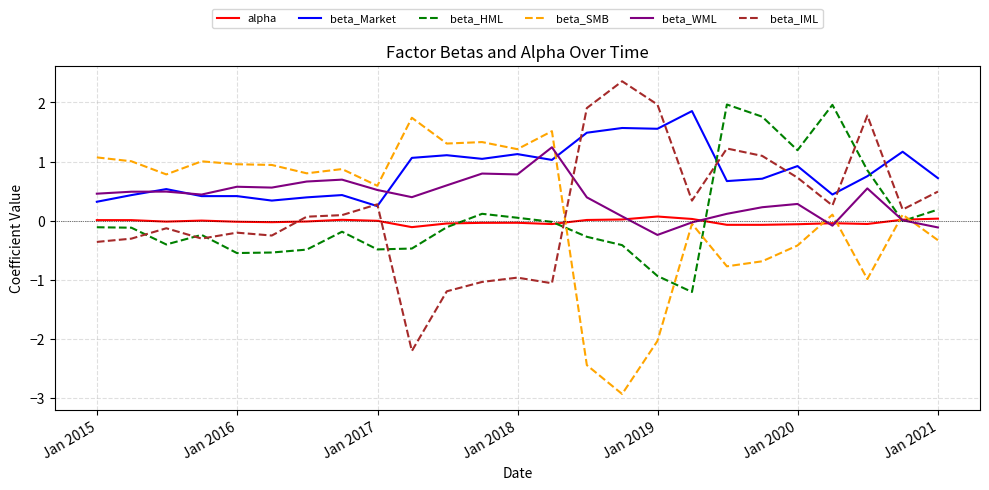

Which series has the largest total across all categories?

beta_Market